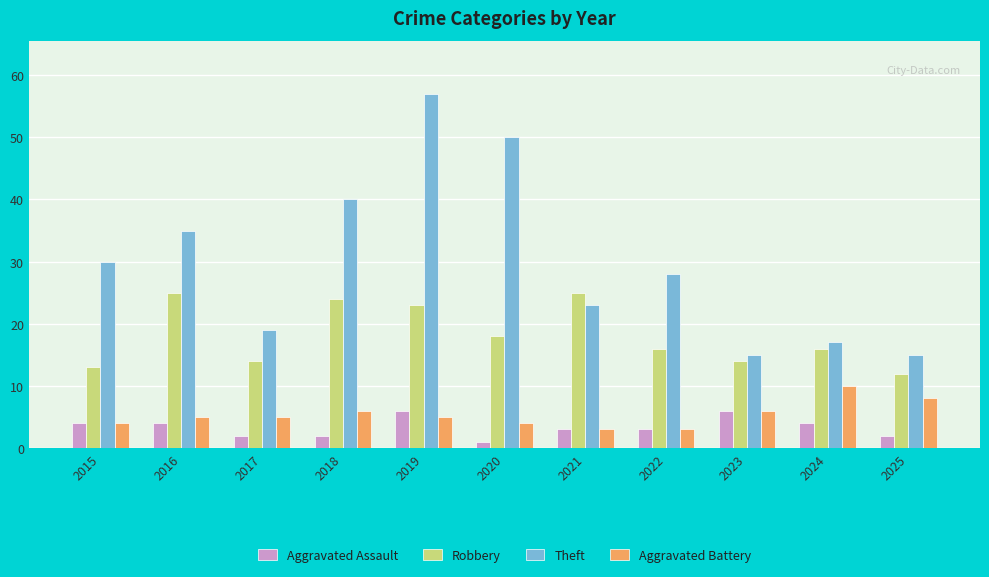

What is the spread (max minus min) of values at 2023?

9